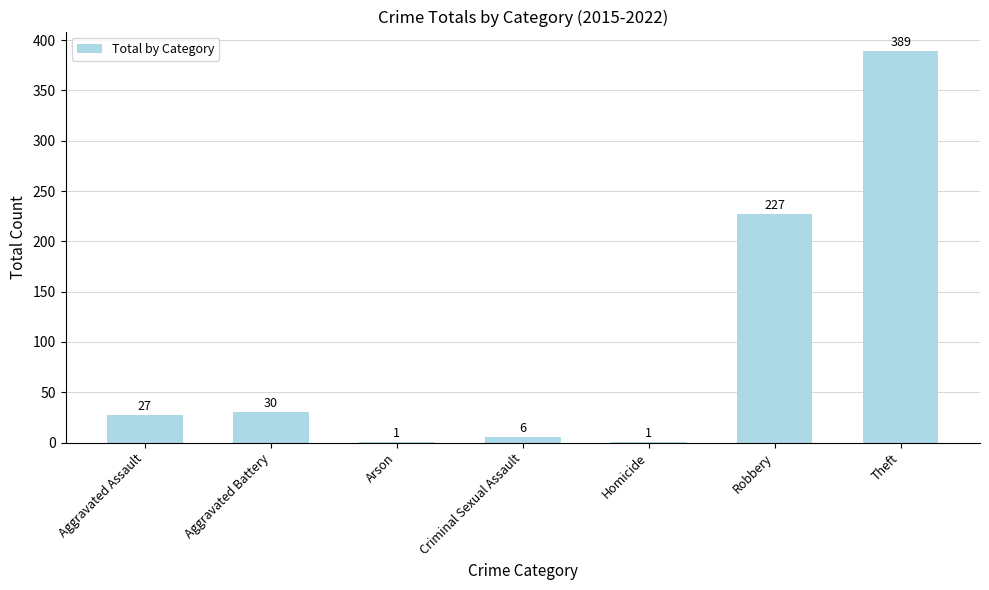

What is the approximate value at Aggravated Battery?

30